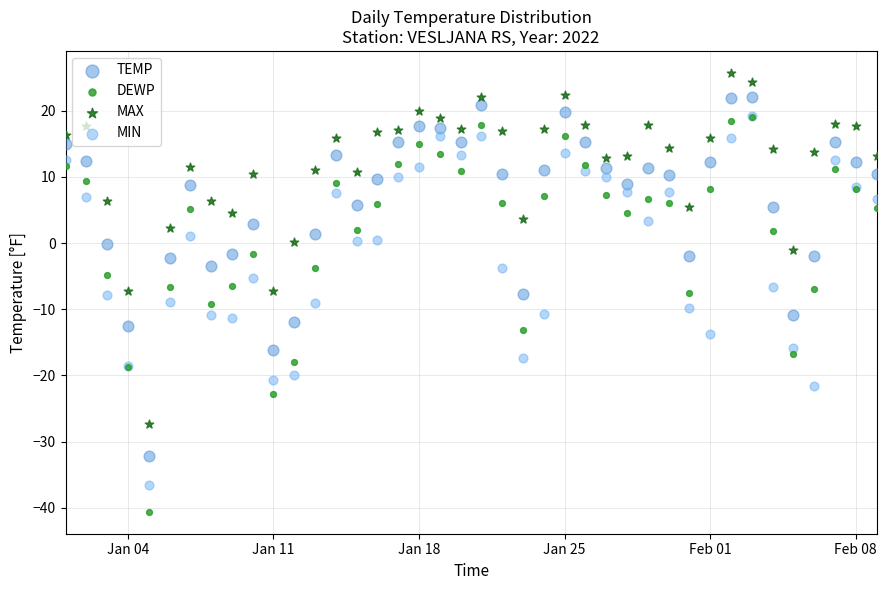

At how many categories does at least one series exceed -33?

40